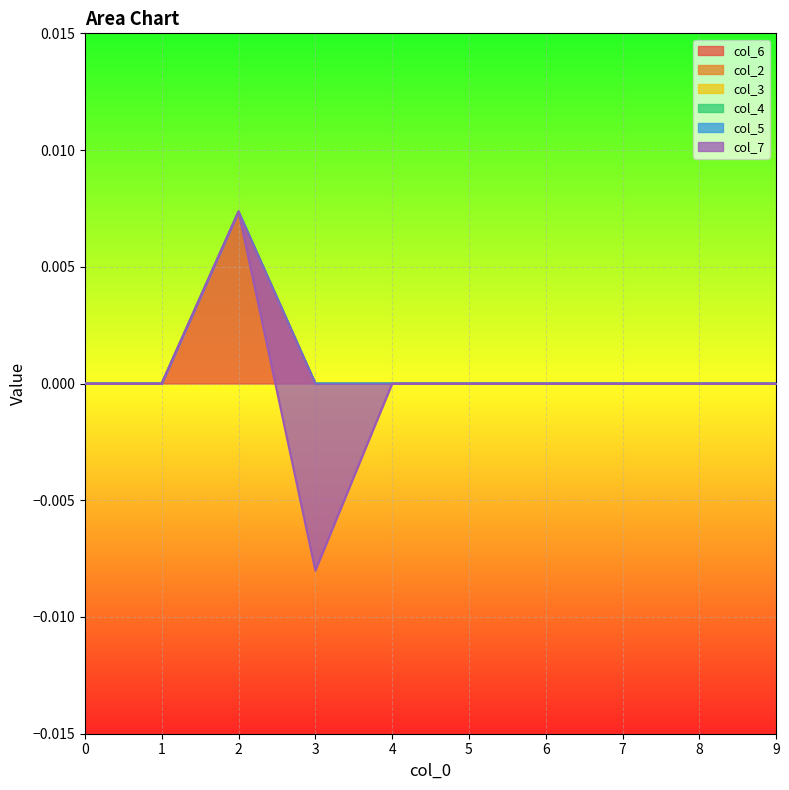

How many categories are shown in the chart?

10